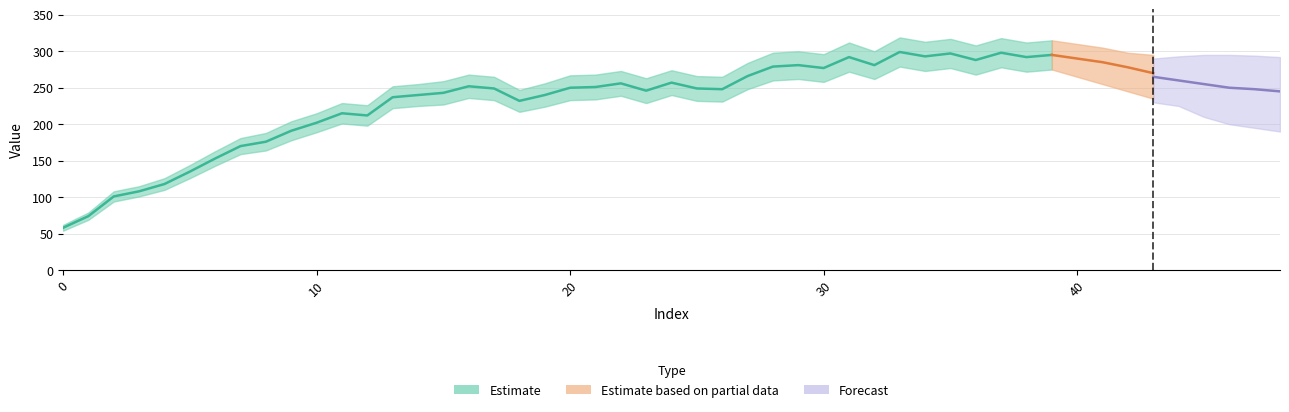

List the labels in order of estimate_upper value, largest first.

33, 37, 35, 39, 34, 31, 38, 36, 29, 32, 28, 30, 27, 24, 22, 16, 21, 20, 25, 17, 26, 23, 15, 19, 14, 13, 18, 11, 12, 10, 9, 8, 7, 6, 5, 4, 3, 2, 1, 0